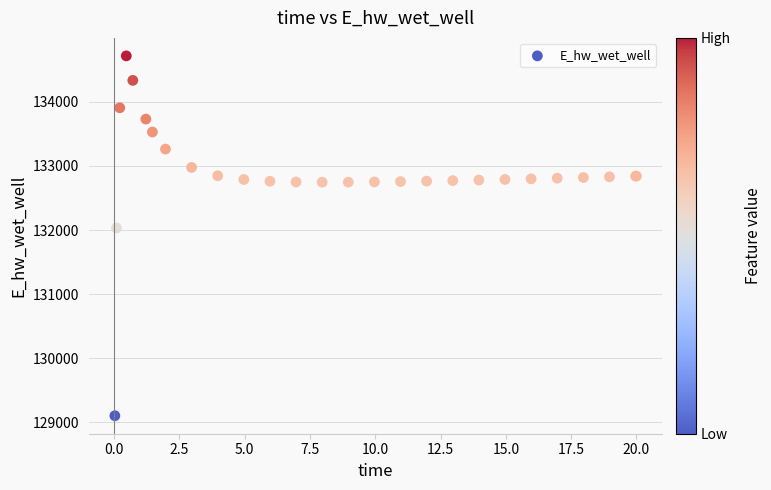

What Y value in the scatter plot is closest to 131910?

132033.0